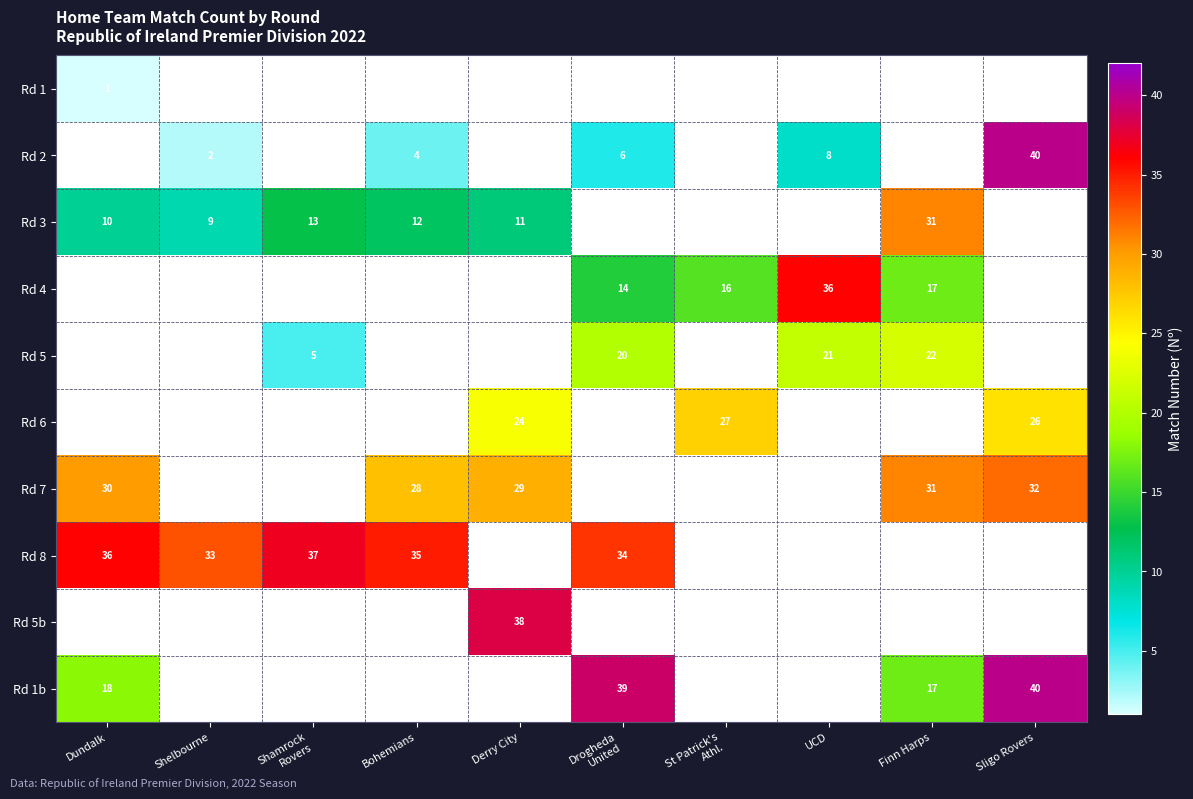

The value of Rd 8 at Bohemians is 35. True or false?

True